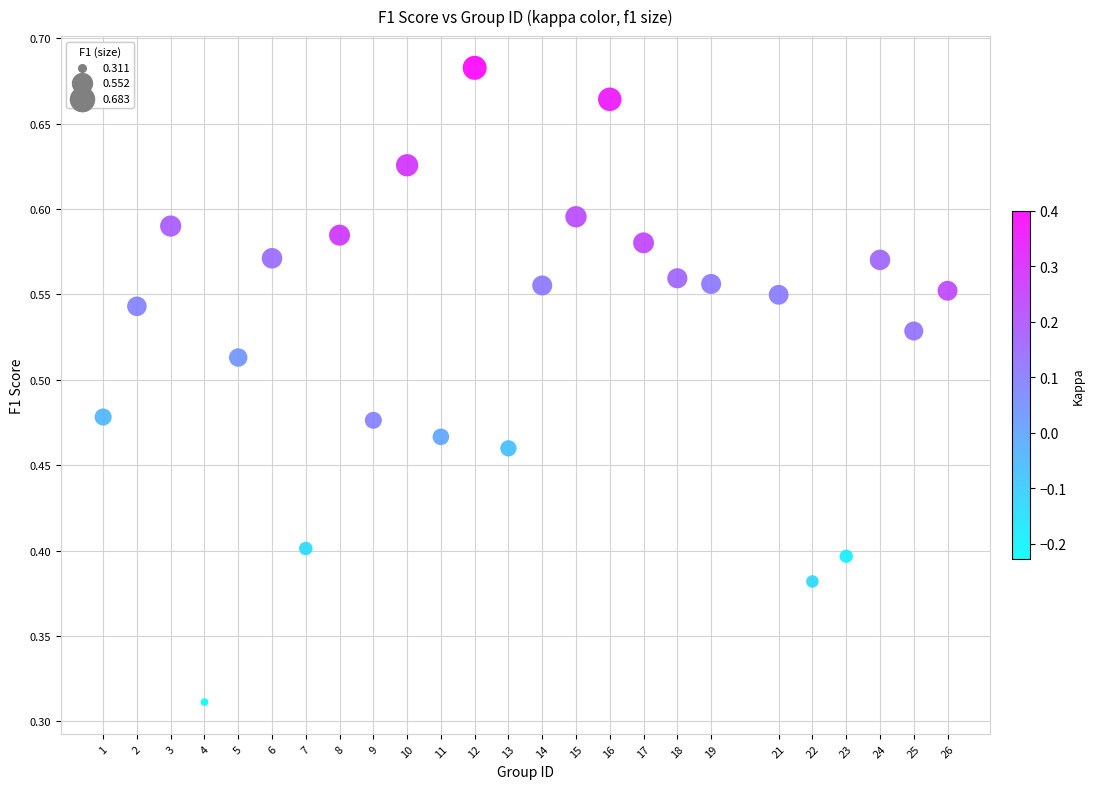

What is the range of X values (max minus min)?

25.0